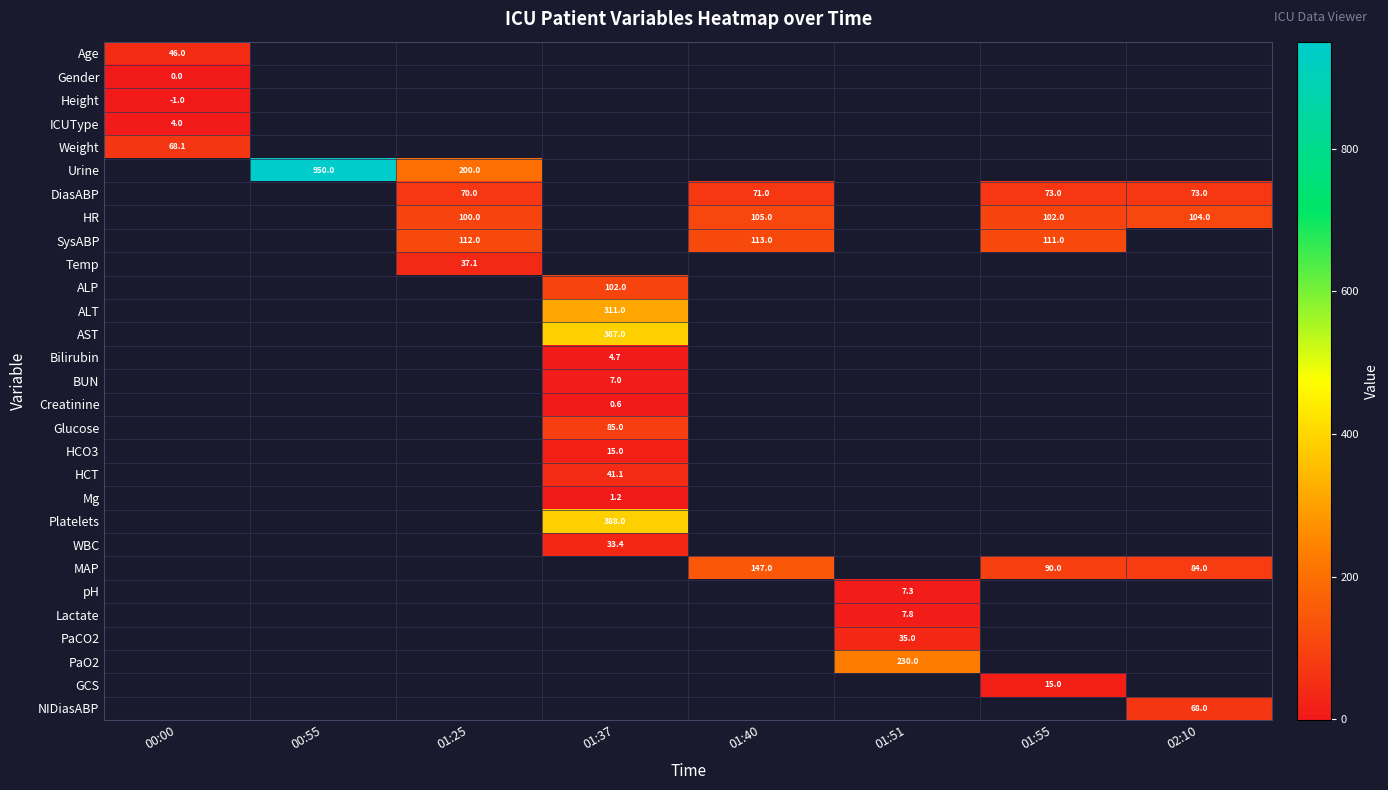

Is the value of Age at 01:25 greater than the value of Lactate at 00:55?

No